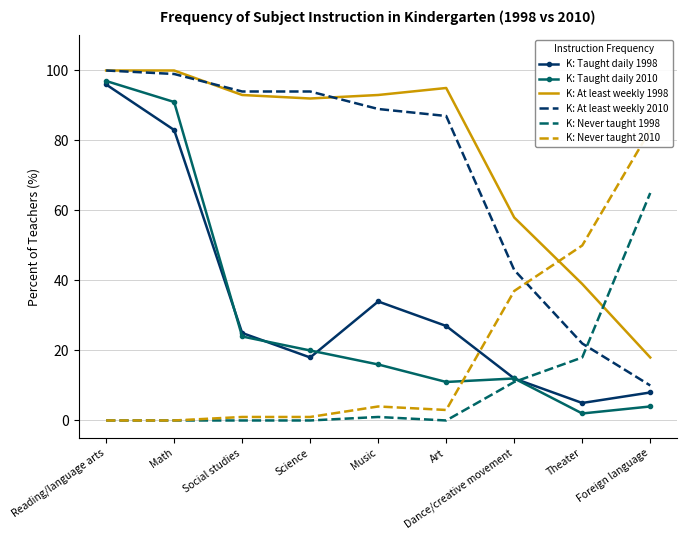

The K: Taught daily 1998 series shows 11 at Social studies. True or false?

False